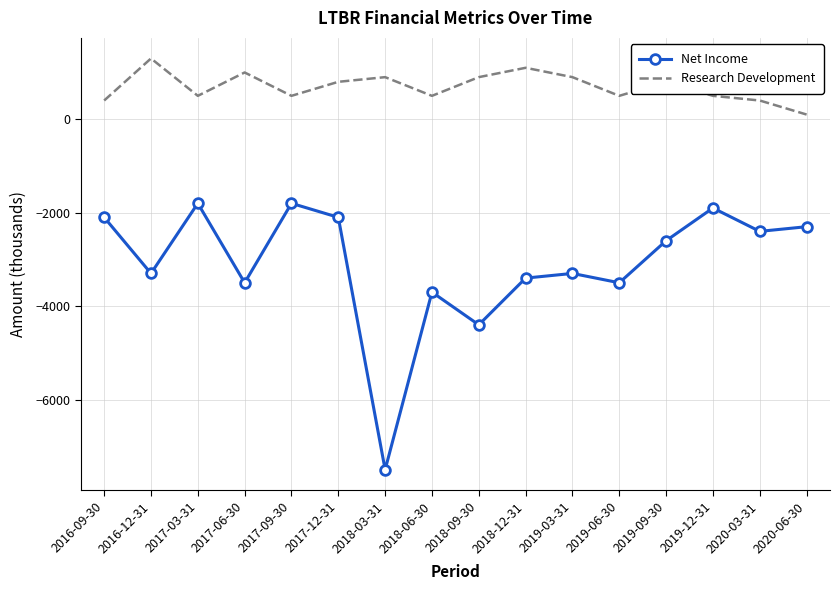

Where is the first local maximum for Research Development?

2016-12-31